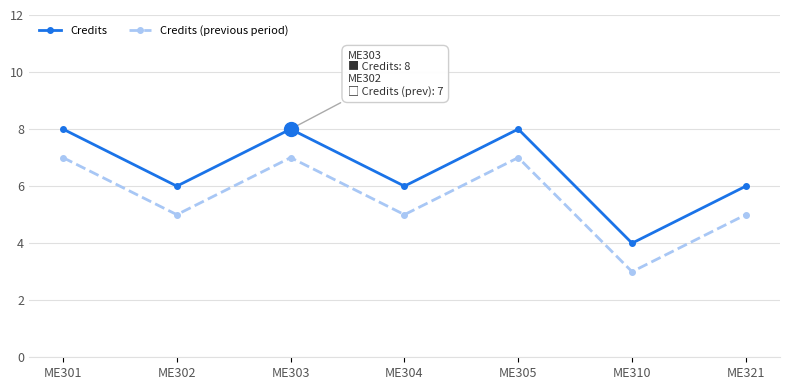

The Credits series shows 14 at ME305. True or false?

False